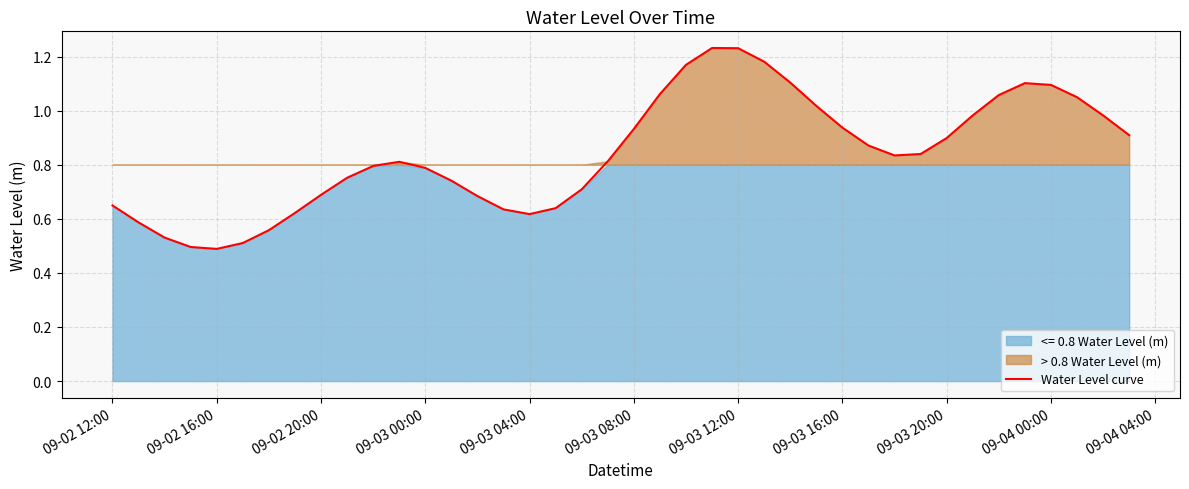

True or false: there are more than 0 points higher than both neighbors.

True